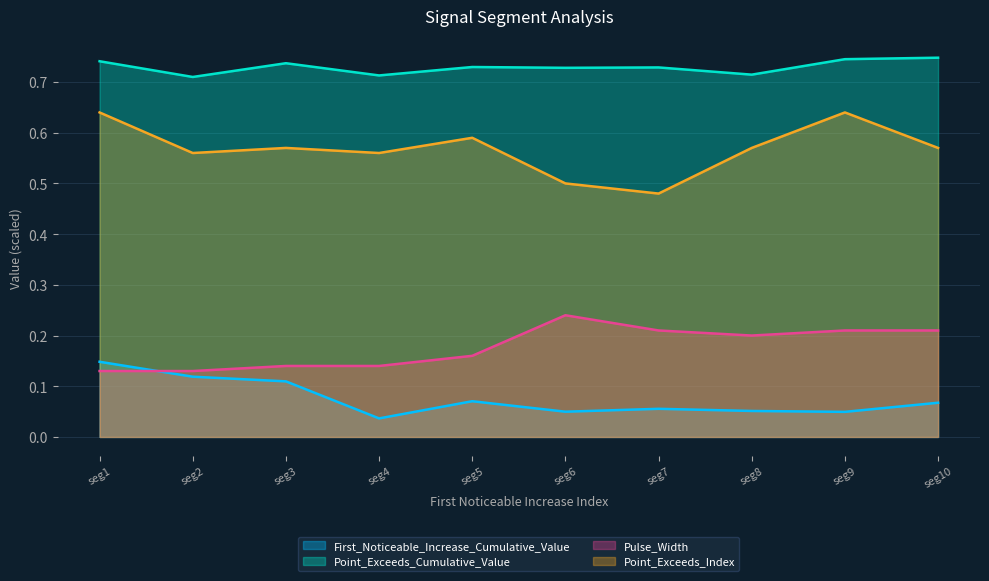

Count the First_Noticeable_Increase_Cumulative_Value values in the range 0 to 1.

10